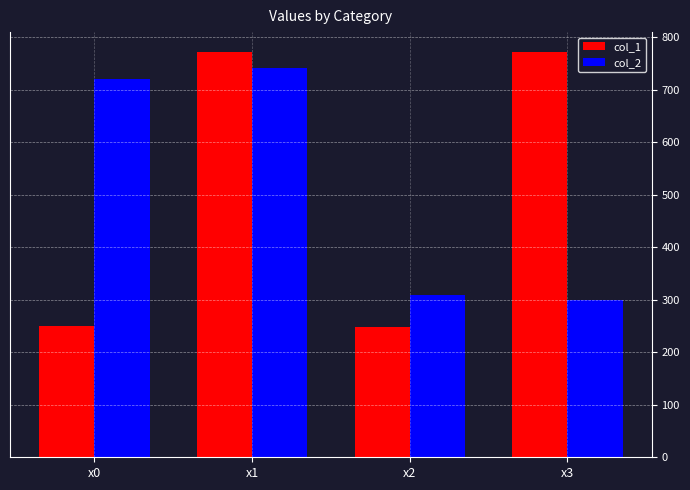

How many bars are there in total?

8